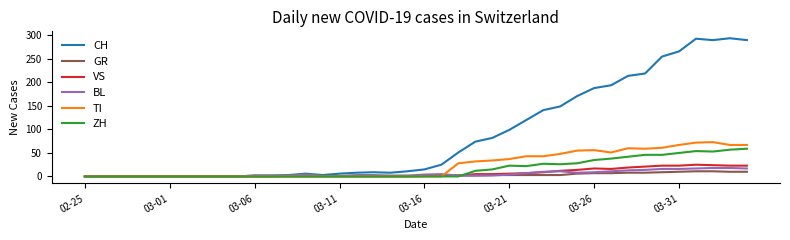

Count the number of categories in the chart.

40